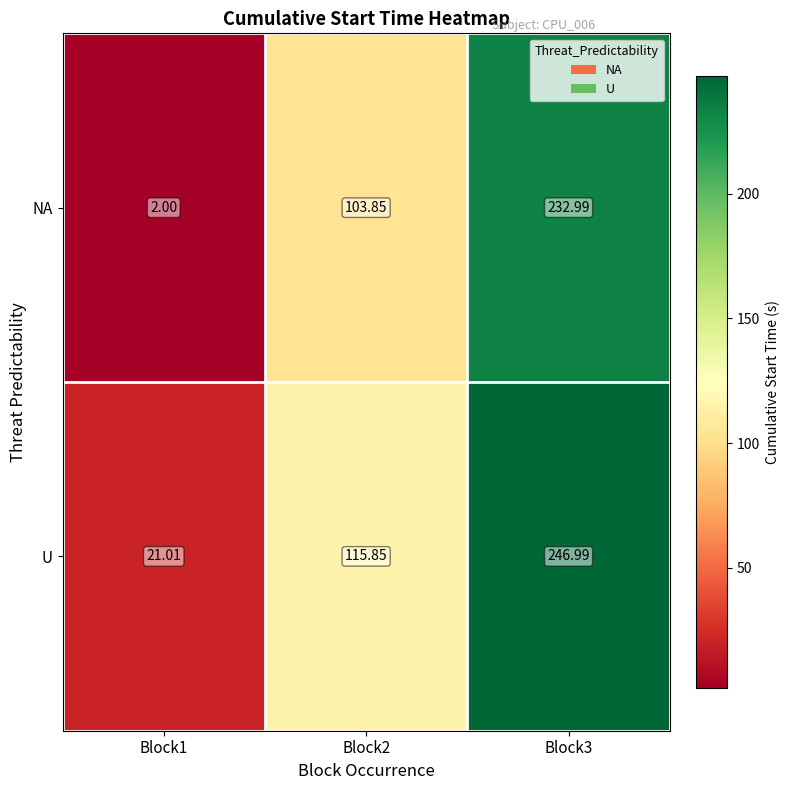

Is the value of NA at Block2 greater than the value of U at Block3?

No